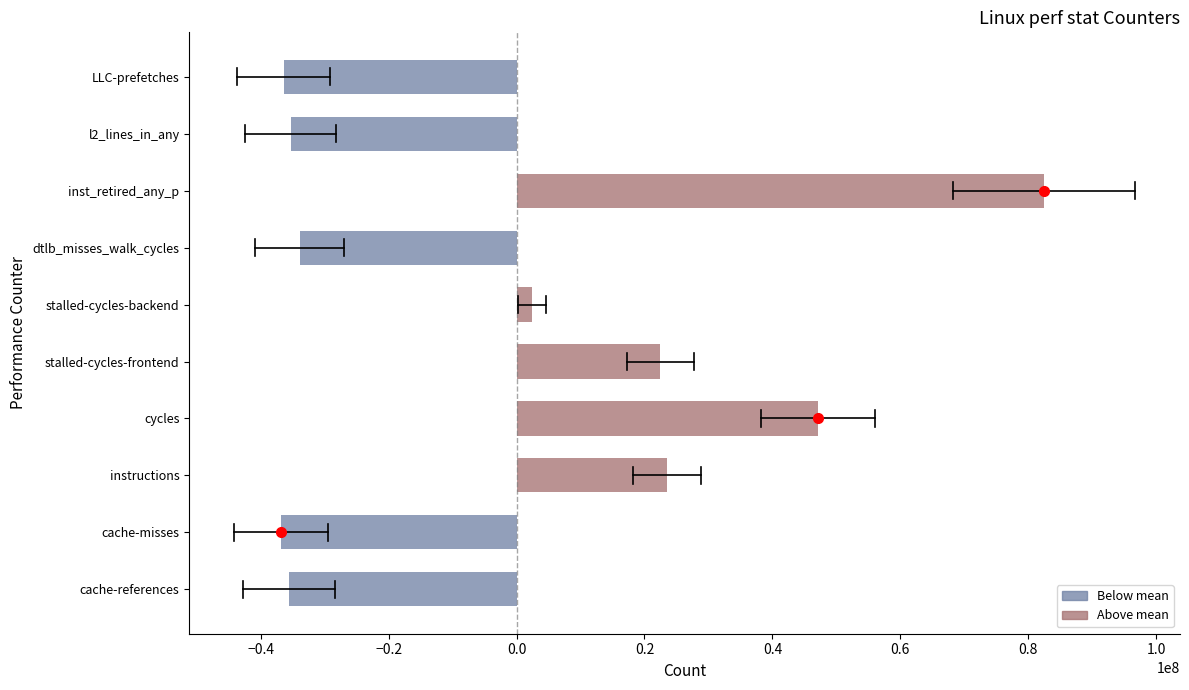

The chart shows a value of 23503702.7 at instructions. True or false?

True